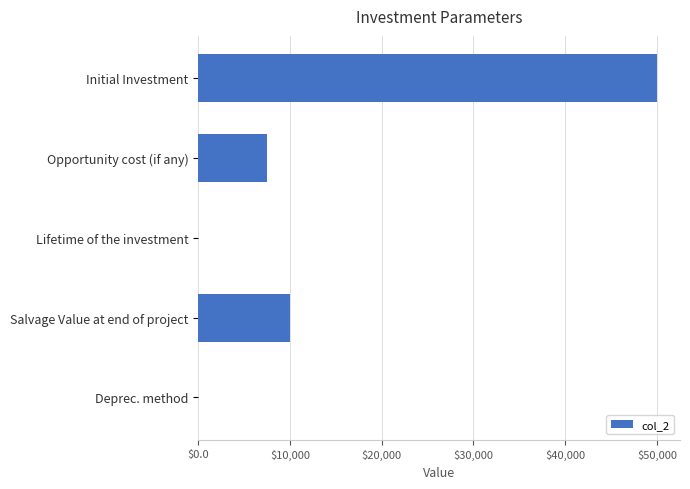

What is the sum of all values?

67496